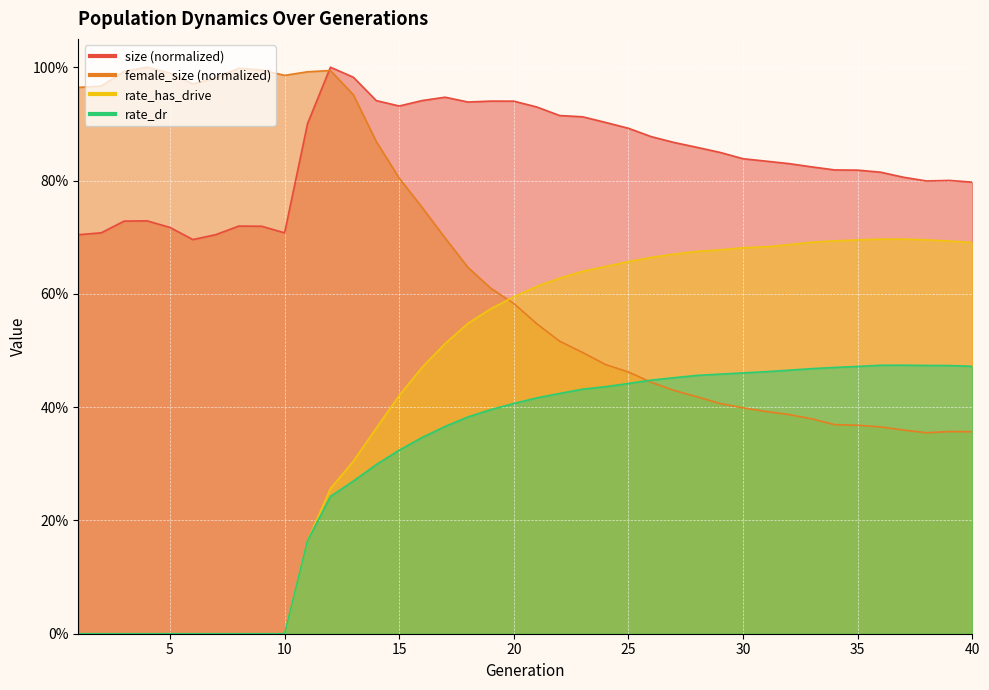

How many values in rate_dr are above zero?

30